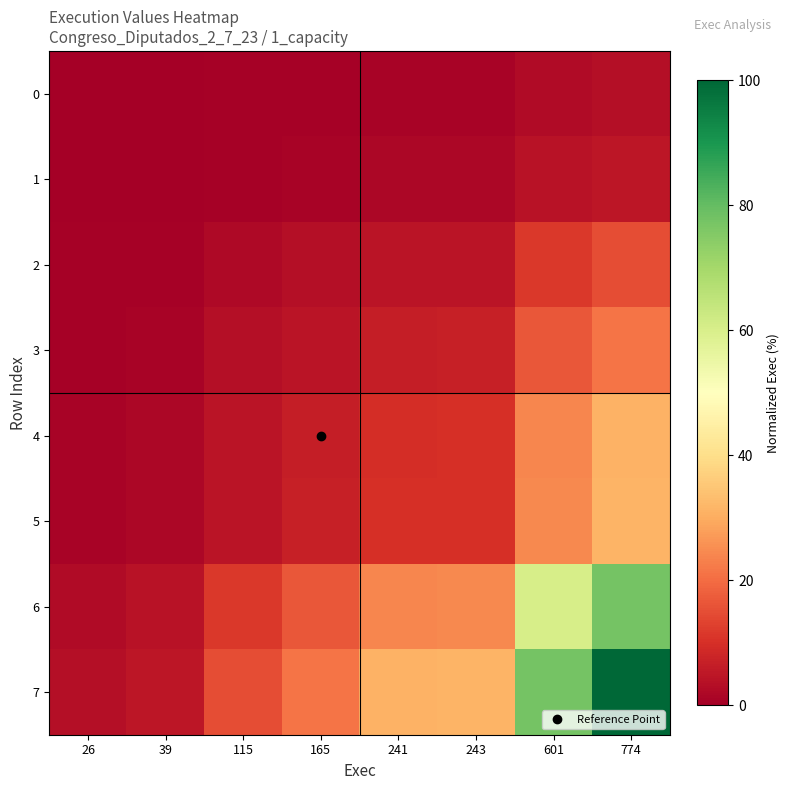

Which series has the widest spread of values?

7